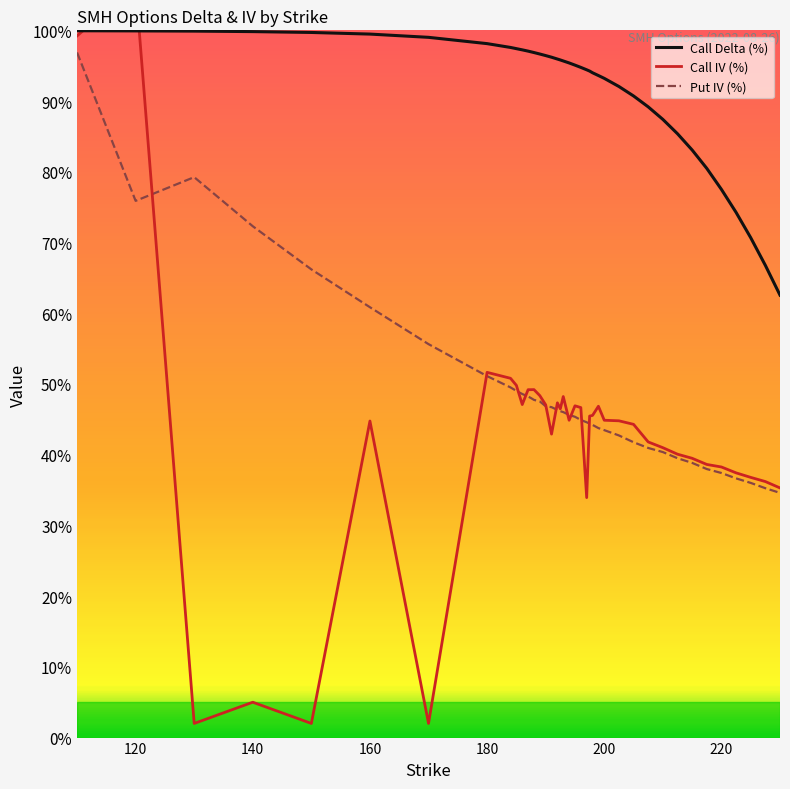

What is the maximum value for Call Delta (%)?

99.9